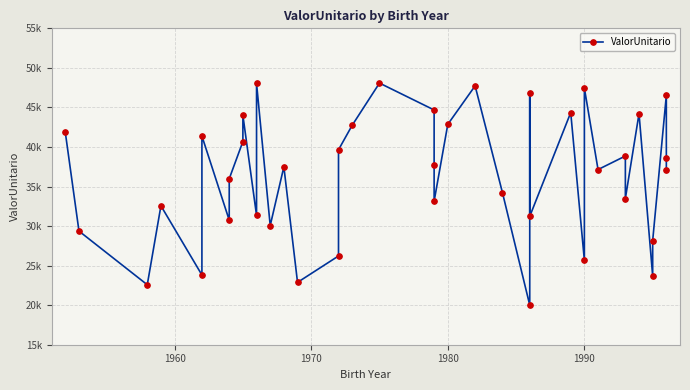

True or false: there are more than 1 points higher than both neighbors.

True